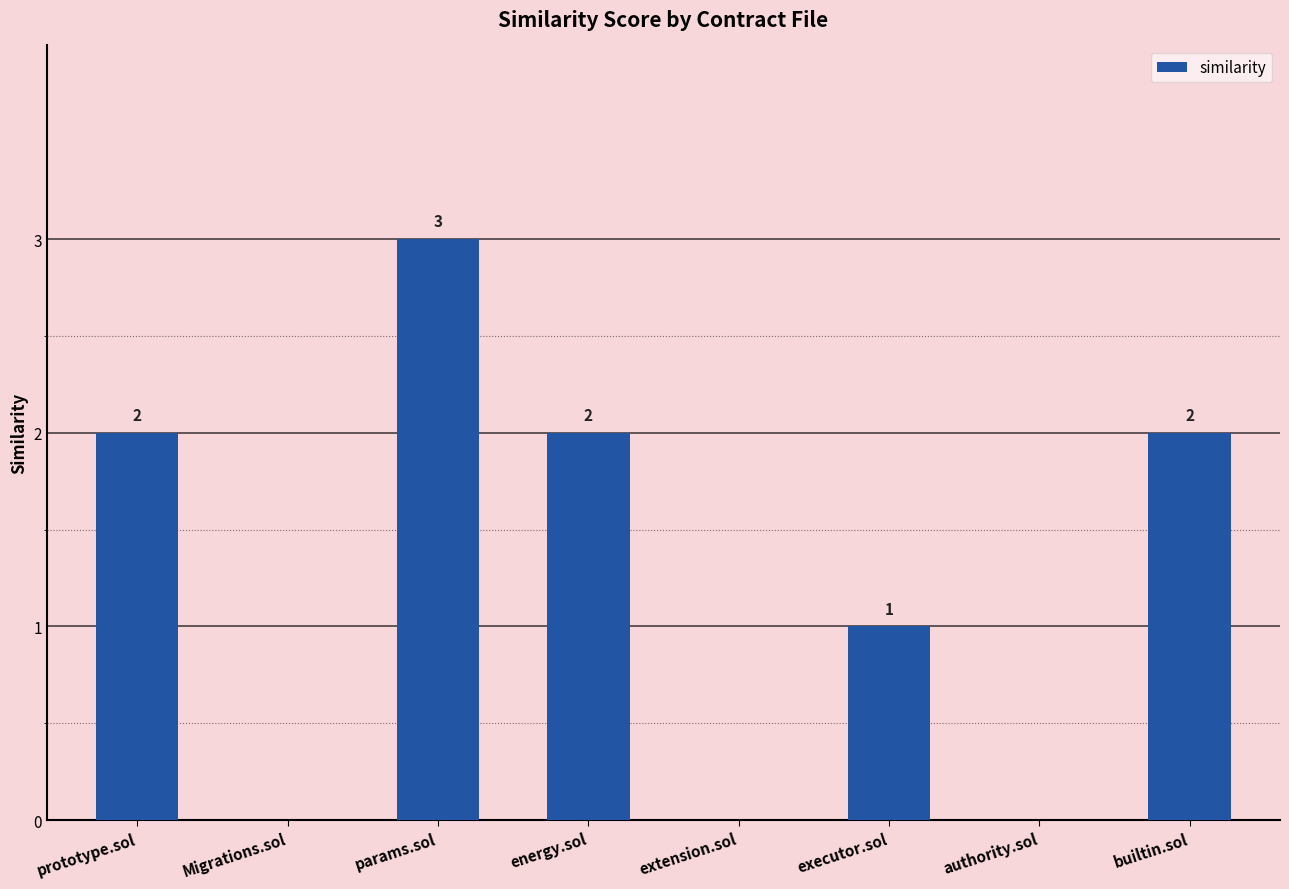

What is the average value?

1